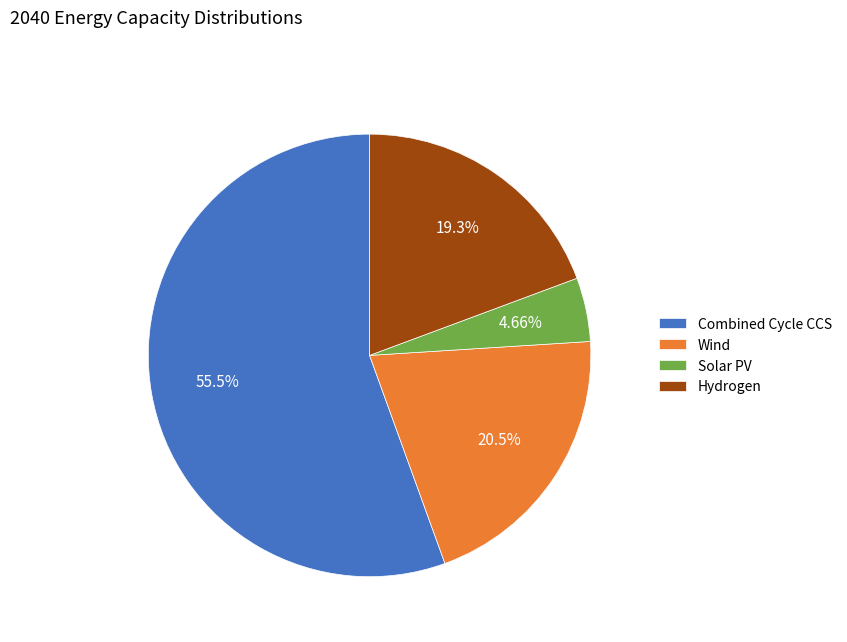

True or false: Solar PV accounts for 15% of the total.

False